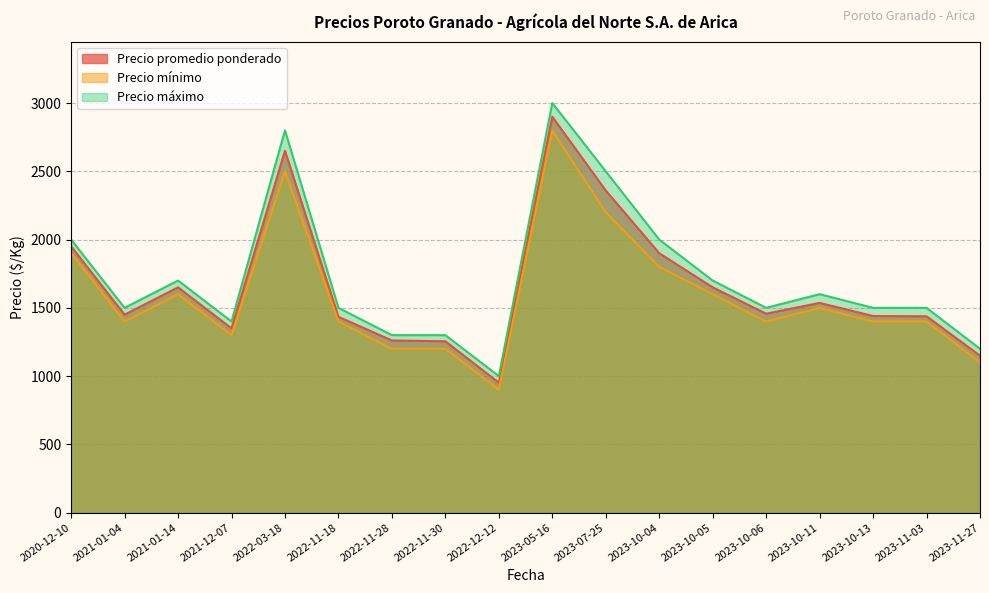

Rank the series at 2023-11-27 from lowest to highest value.

Precio mínimo, Precio promedio ponderado, Precio máximo